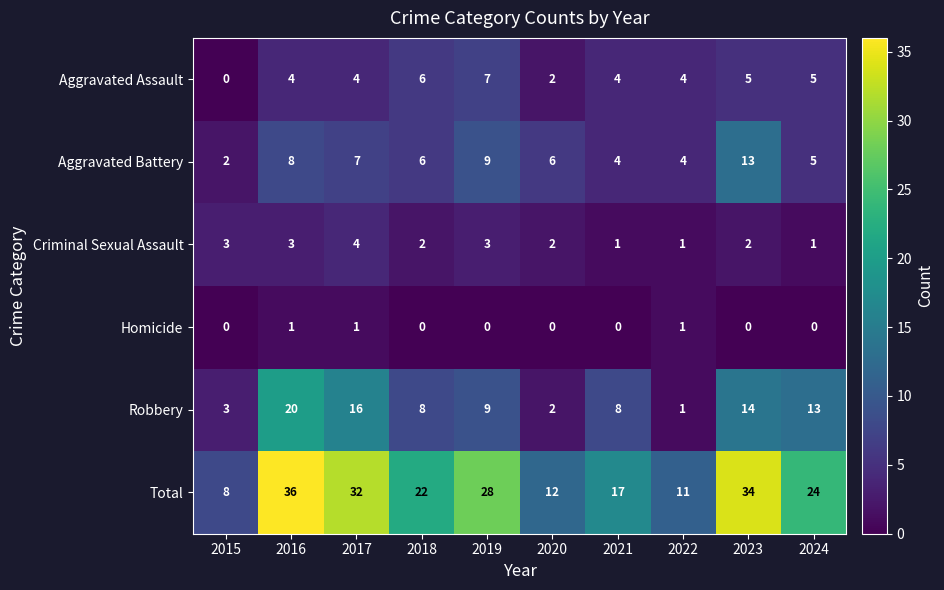

What is the maximum value for Aggravated Battery?

13